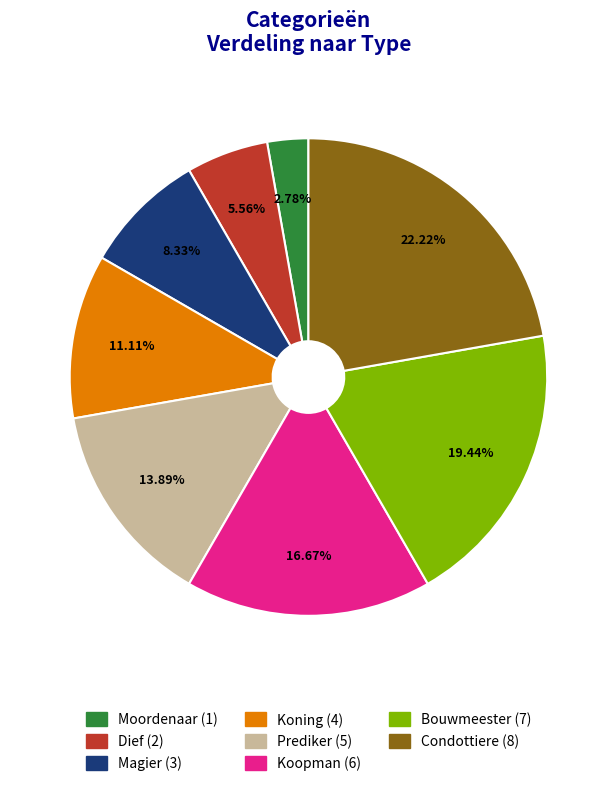

To the nearest percent, what is the difference between the Prediker and Bouwmeester slice percentages?

6%